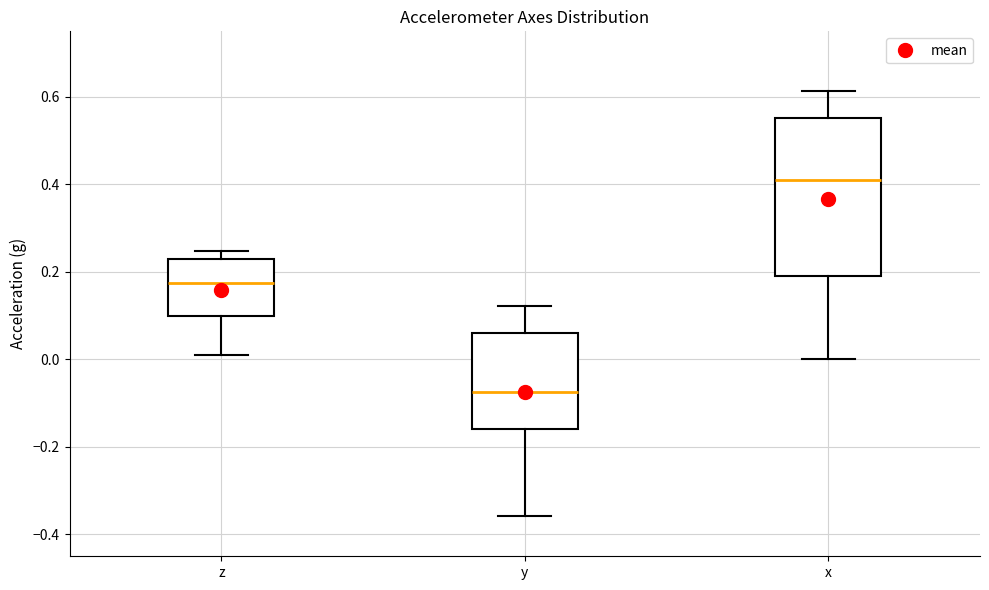

Which box is the tallest, from its lower edge to its upper edge?

x